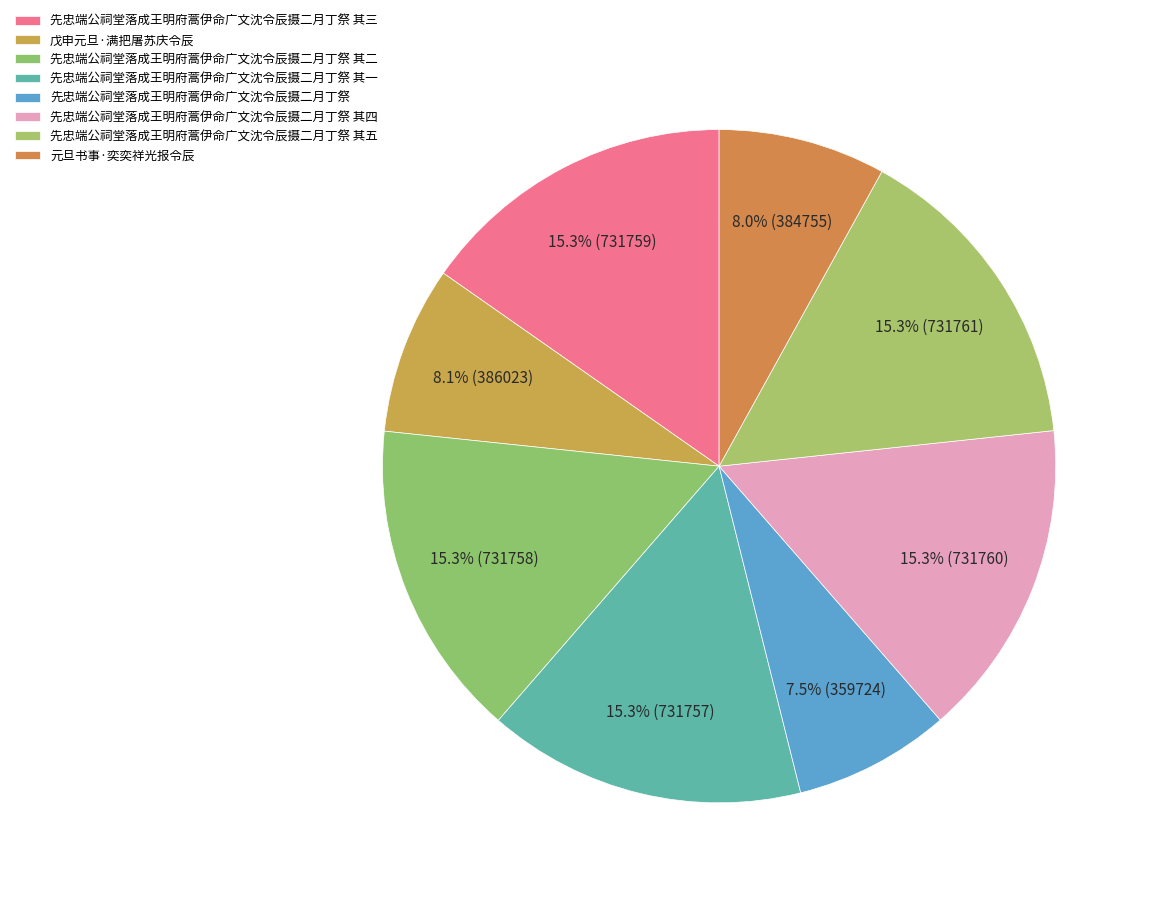

How many segments does this pie chart have?

8